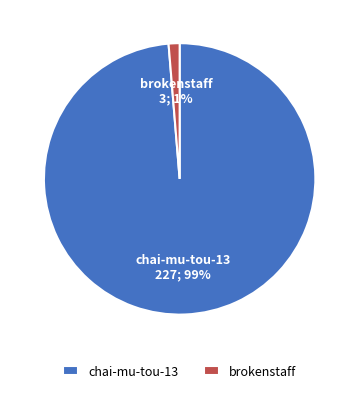

True or false: chai-mu-tou-13 accounts for 90% of the total.

False